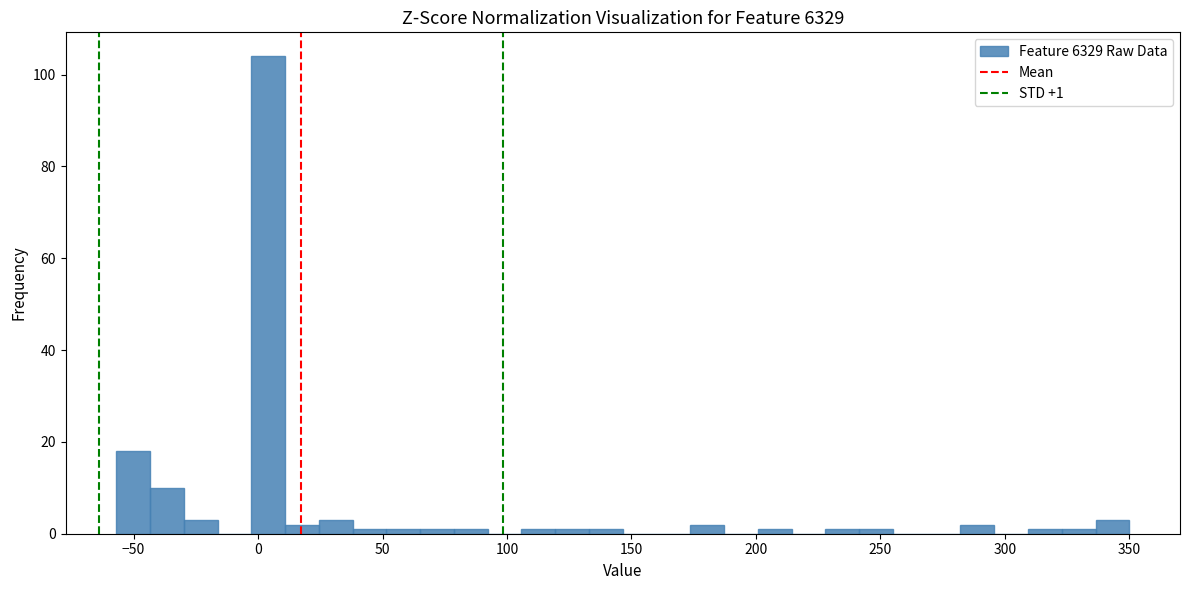

Around what value on the x-axis is the tallest bar? Give the approximate position of its centre, as read against the axis.

5